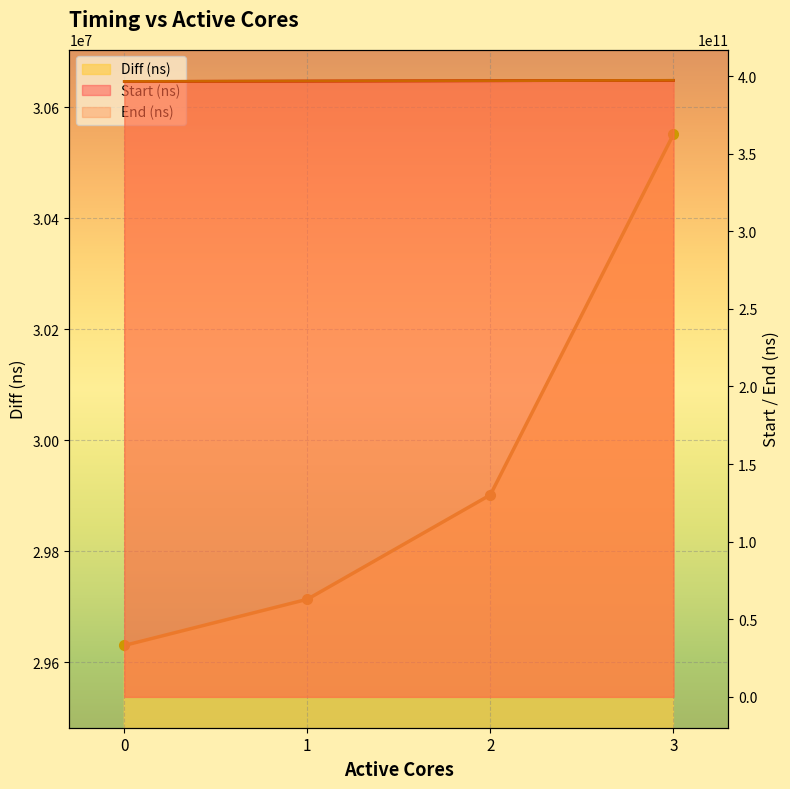

At which category does the chart reach its peak across all series?

3